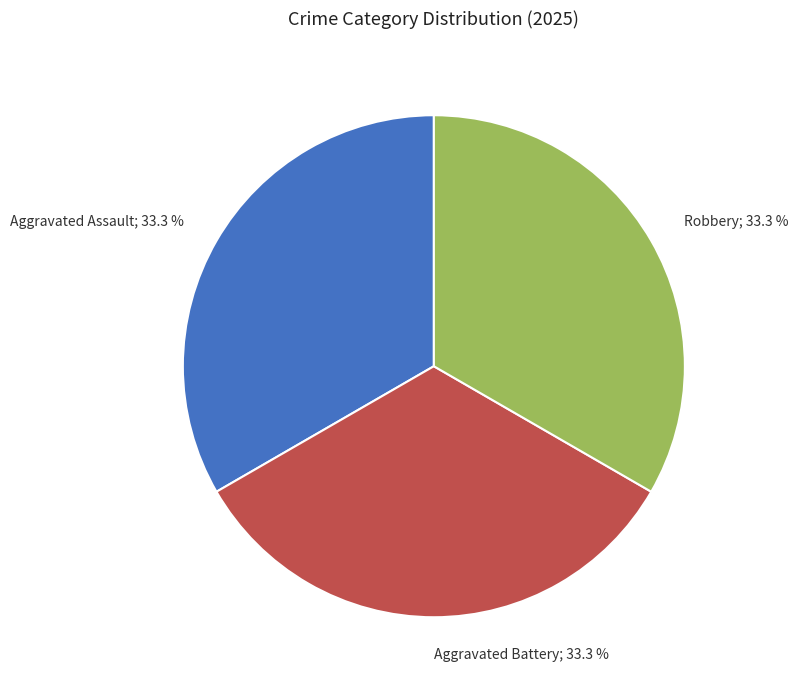

Is the sum of Aggravated Battery; 33.3 % and Aggravated Assault; 33.3 % greater than half?

Yes